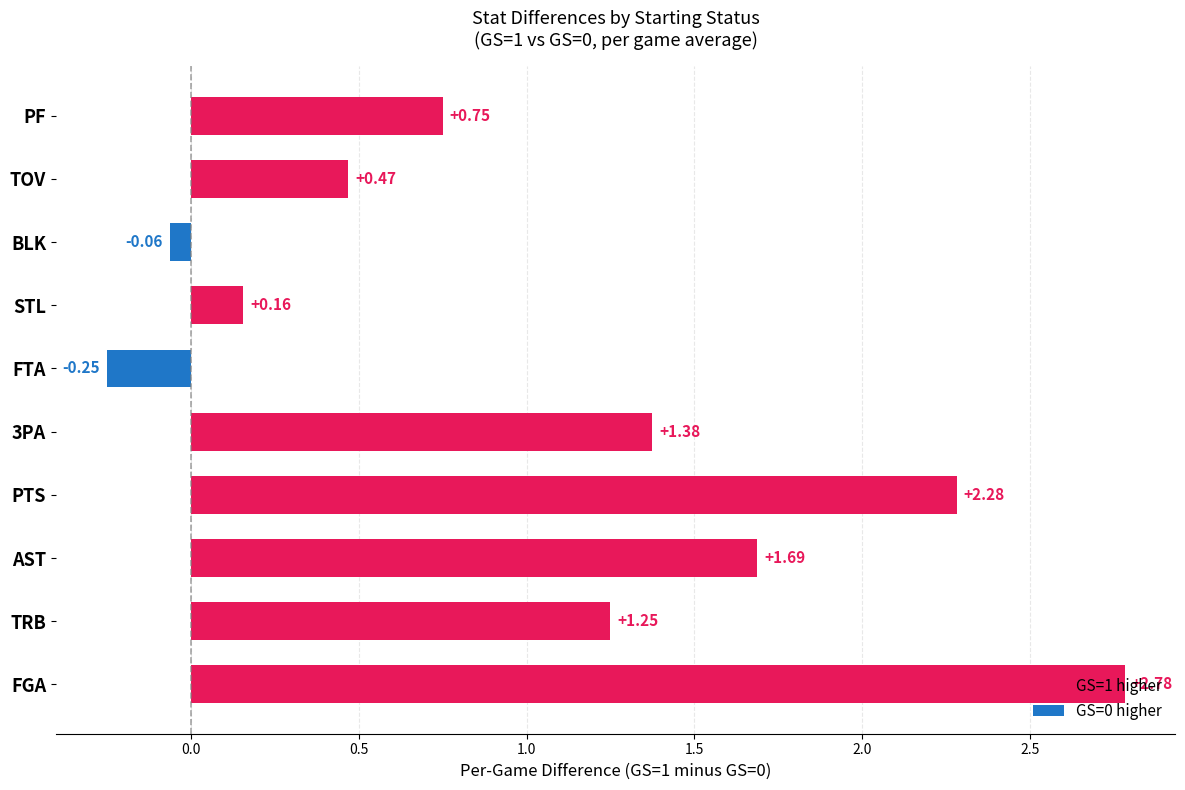

What is the average value?

1.0